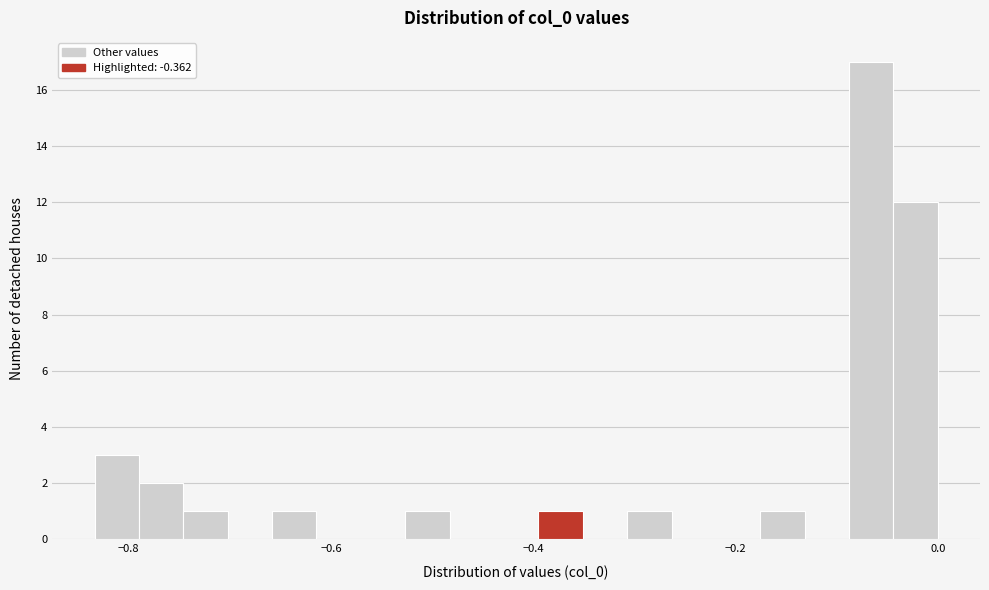

Read against the x-axis, roughly where is the centre of the tallest bar?

-0.06